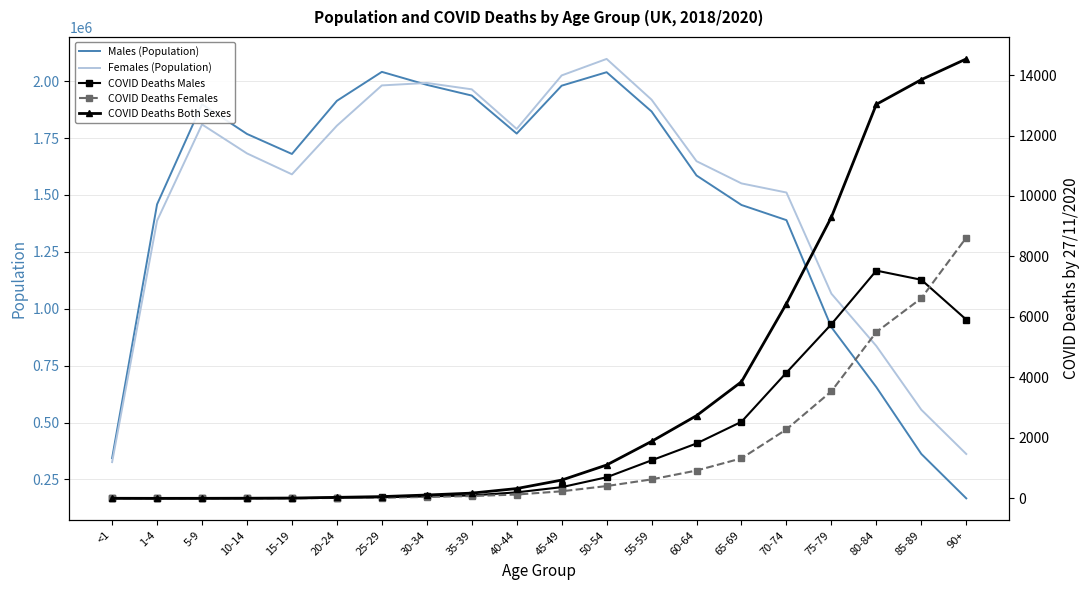

True or false: Males (Population) has a value of 1936734 at 35-39.

True